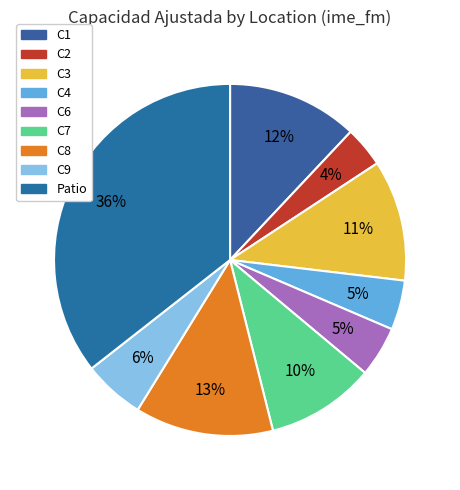

True or false: C4 accounts for 5% of the total.

True